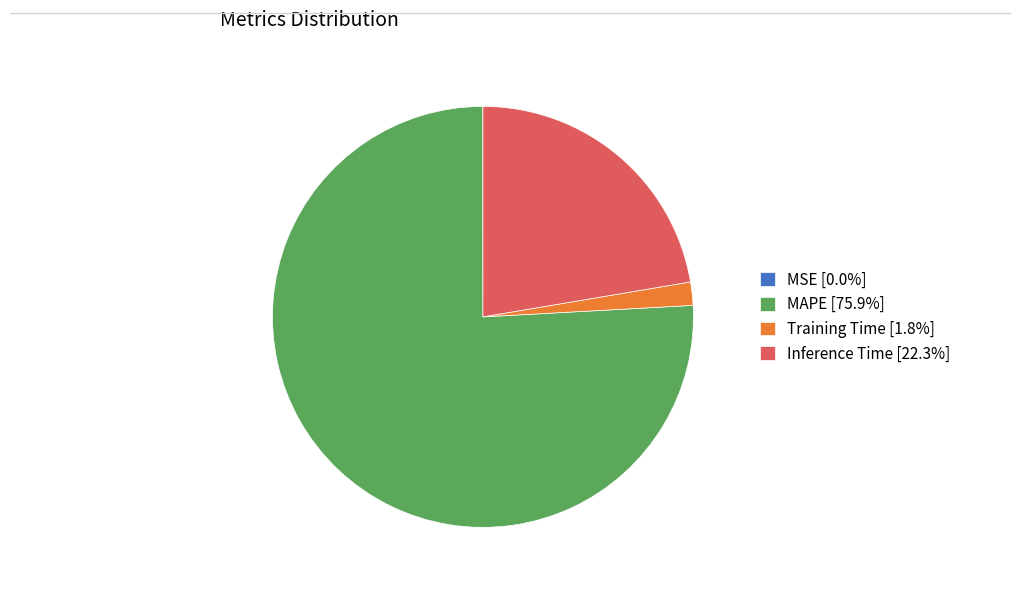

Approximately how many times larger is the value at Inference Time [22.3%] compared to MAPE [75.9%]?

0.3